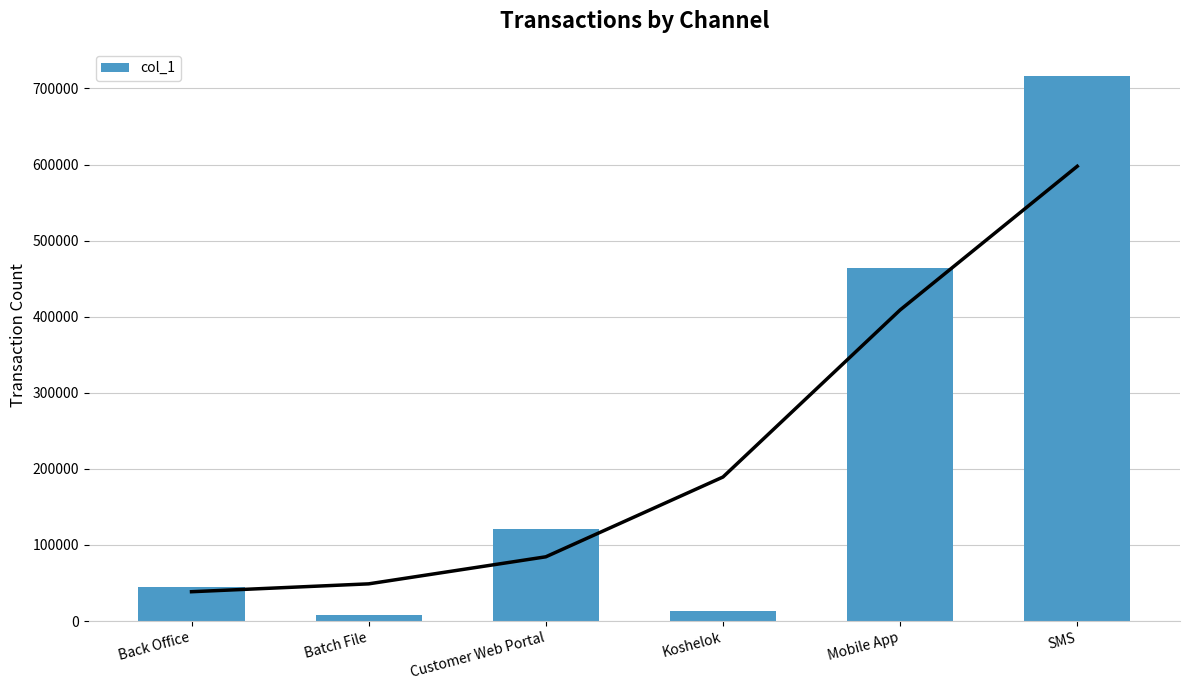

Which has a higher value, Batch File or SMS?

SMS